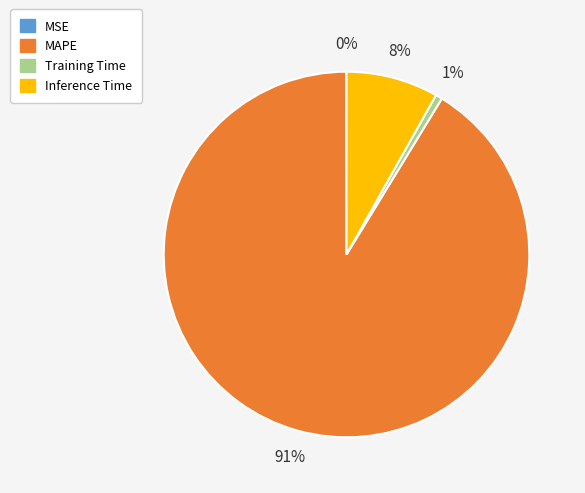

True or false: Inference Time accounts for 8% of the total.

True